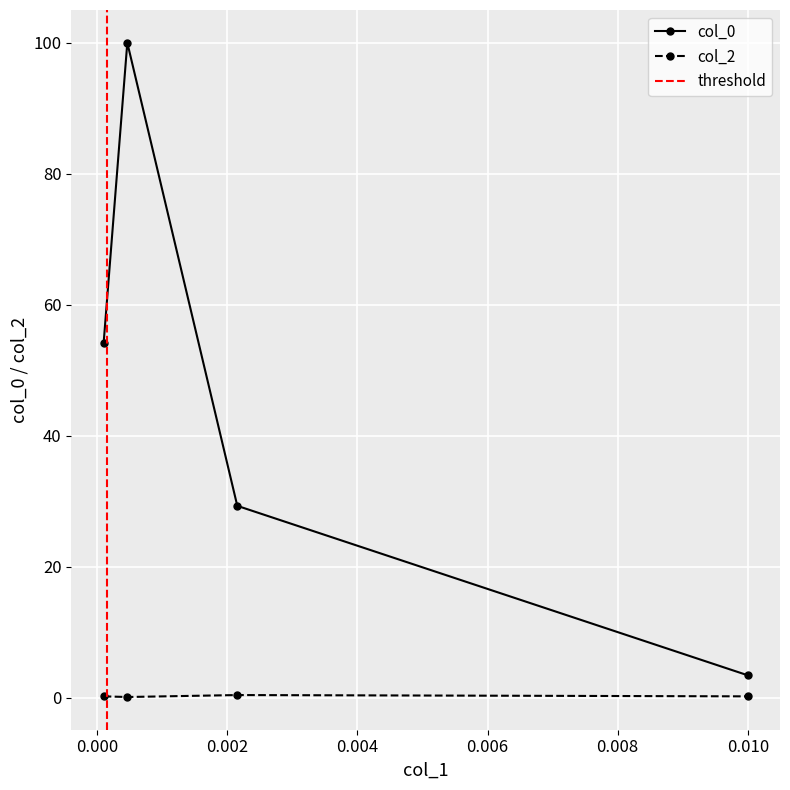

At how many categories does at least one series exceed 21?

3